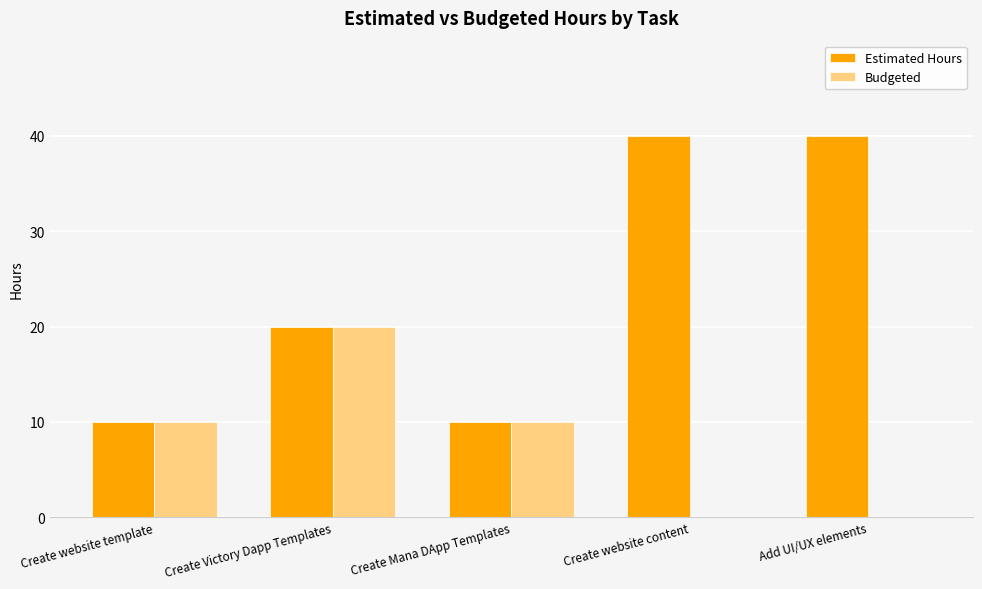

Is it true that Estimated Hours equals 10 at Create website template?

True